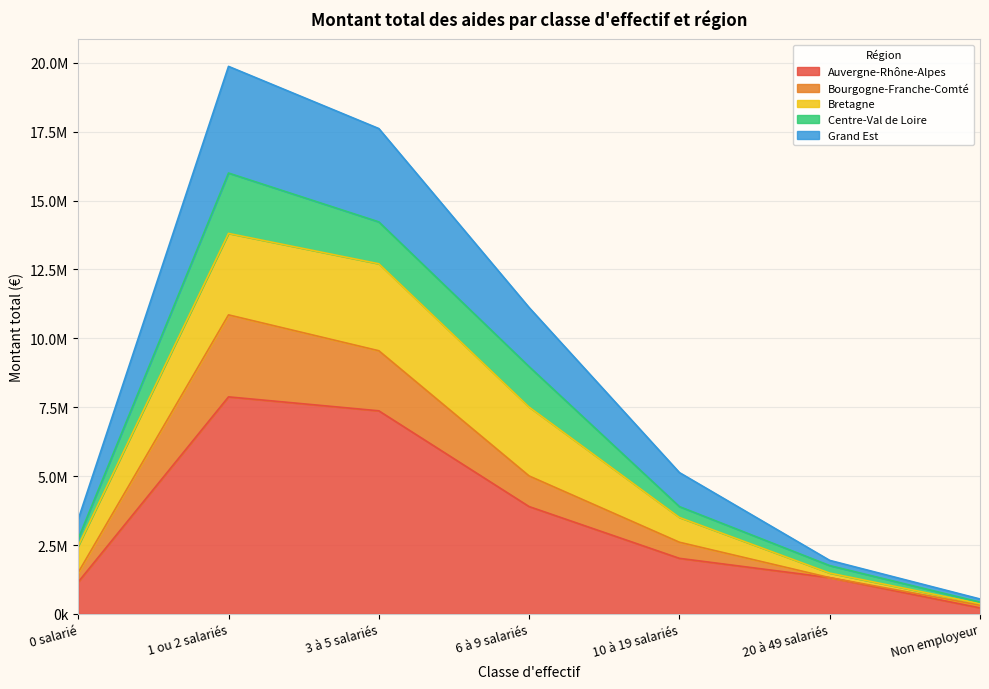

True or false: Auvergne-Rhône-Alpes and Bourgogne-Franche-Comté cross at least once.

False